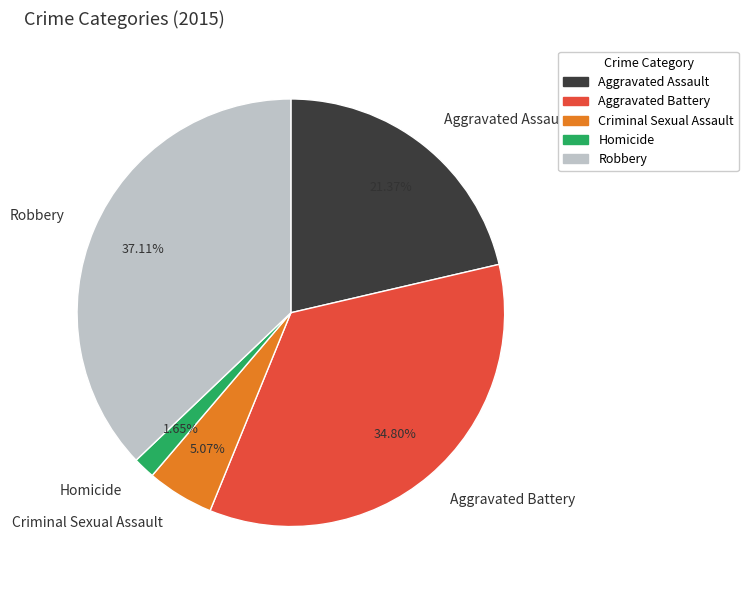

Which has a higher value, Robbery or Aggravated Assault?

Robbery